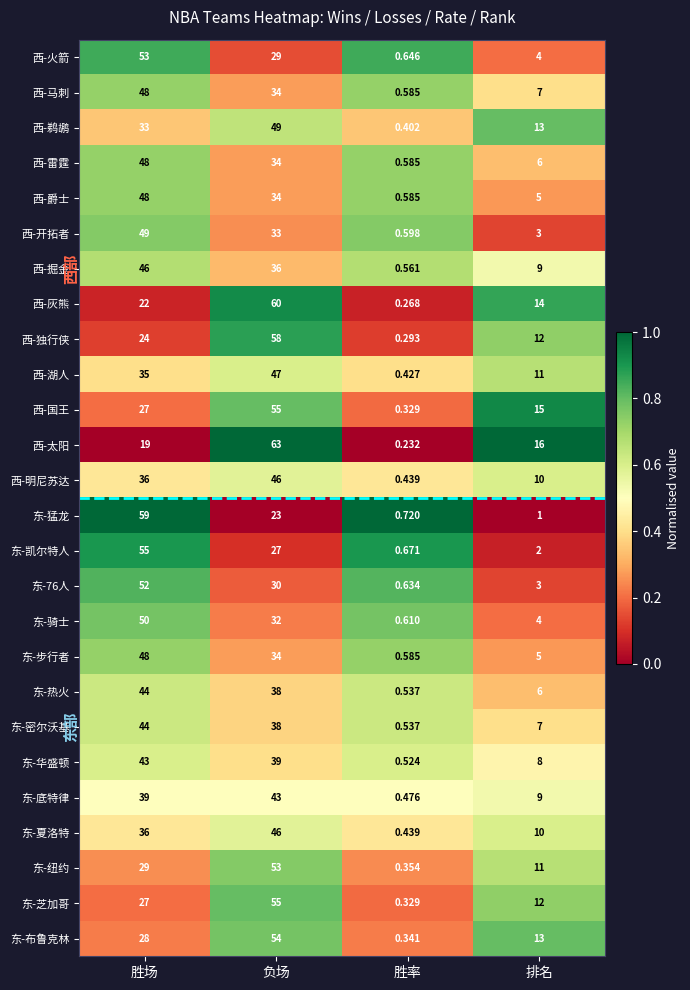

Where does the 东-骑士 series first go above 32?

胜场